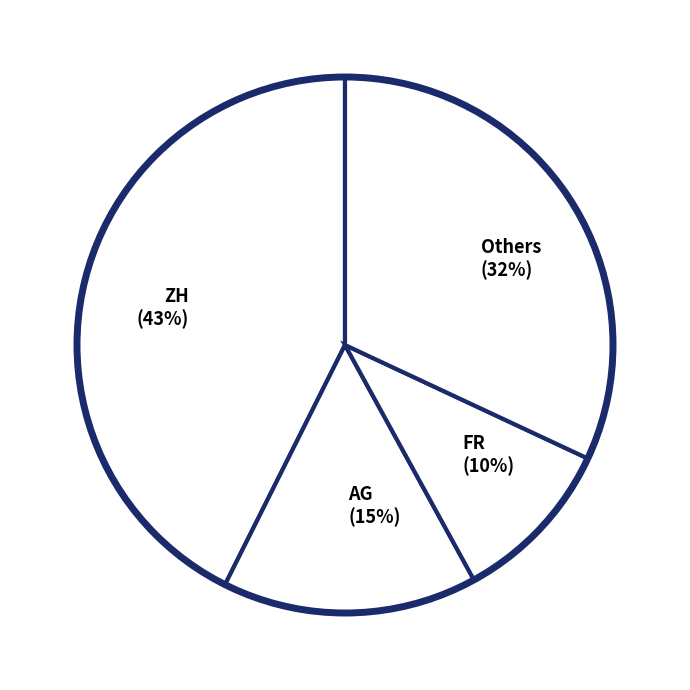

Combined, do AG (15%) and ZH (43%) account for over 50%?

Yes